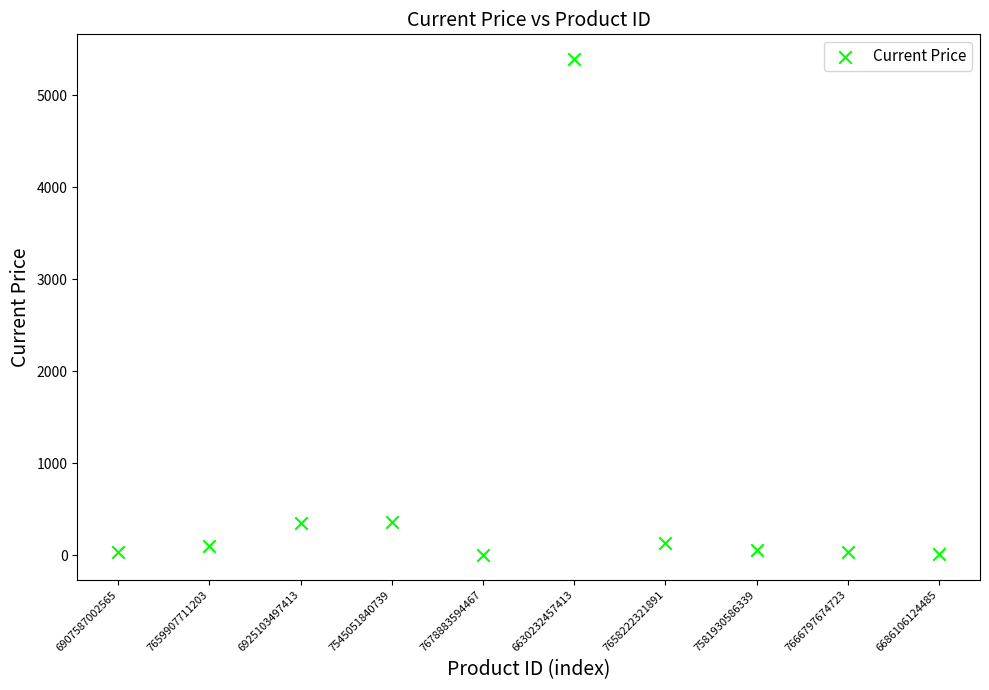

What is the average Y value?

649.4